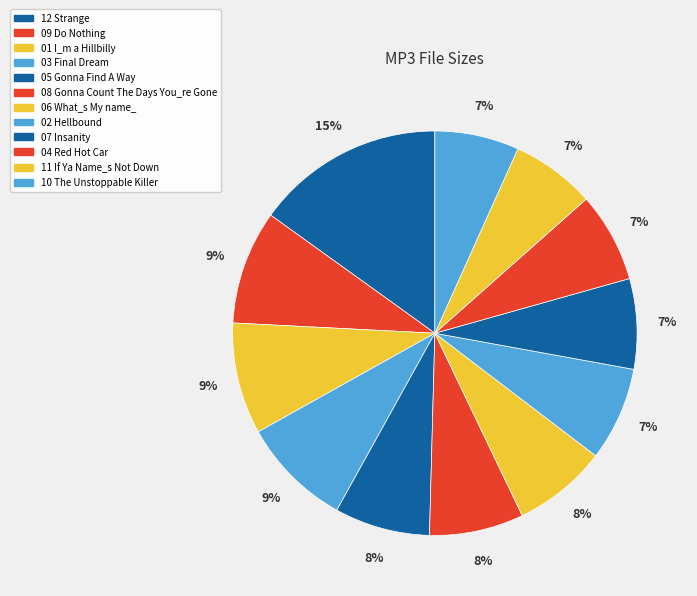

Count the number of slices in the pie.

12